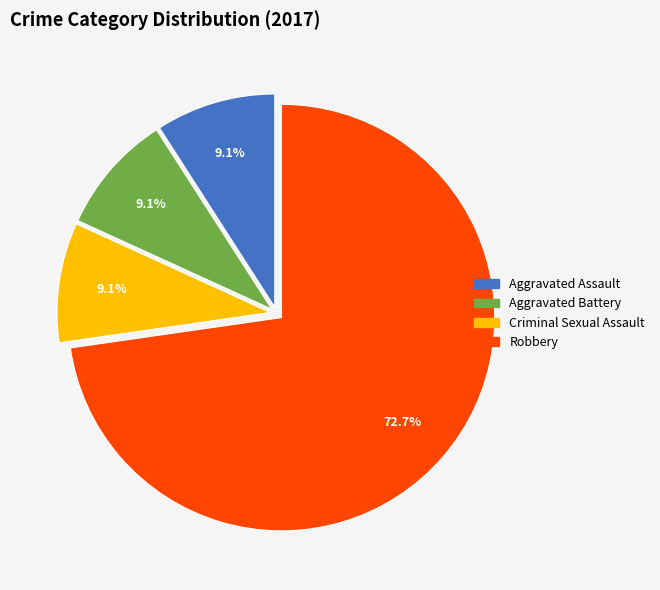

Does Aggravated Assault represent more than half of the total?

No